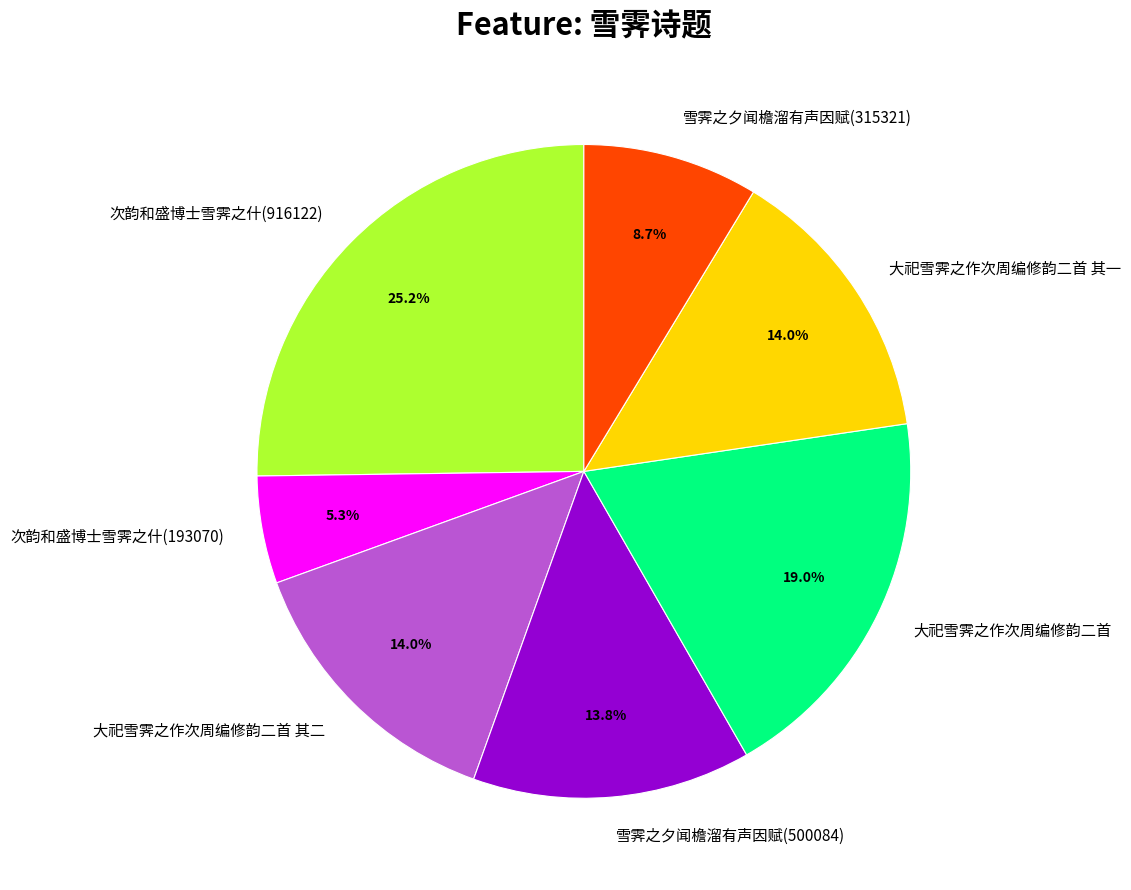

Approximately how many times larger is the value at 雪霁之夕闻檐溜有声因赋(500084) compared to 次韵和盛博士雪霁之什(916122)?

0.5